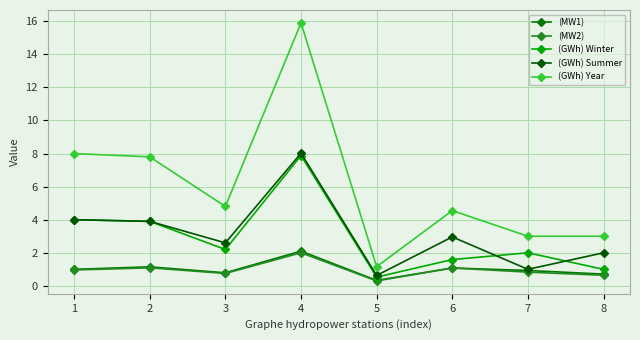

How many data points in (GWh) Year are above 4?

5